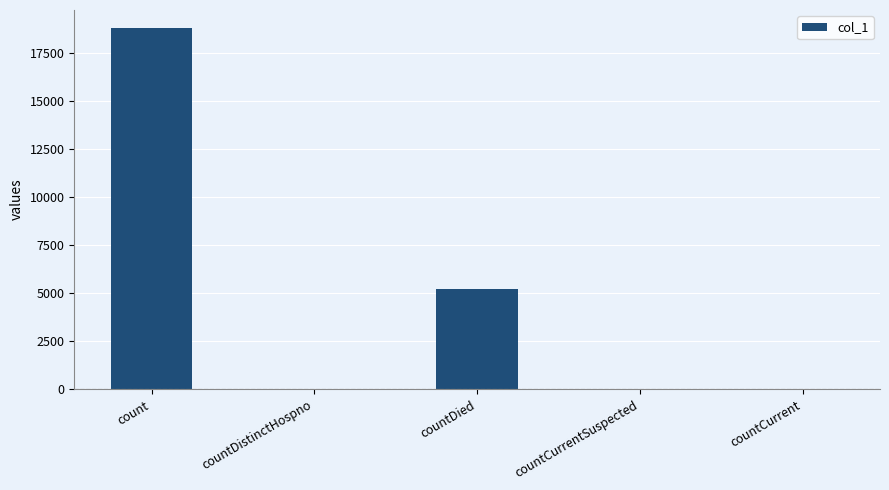

What is the greatest value displayed?

18775